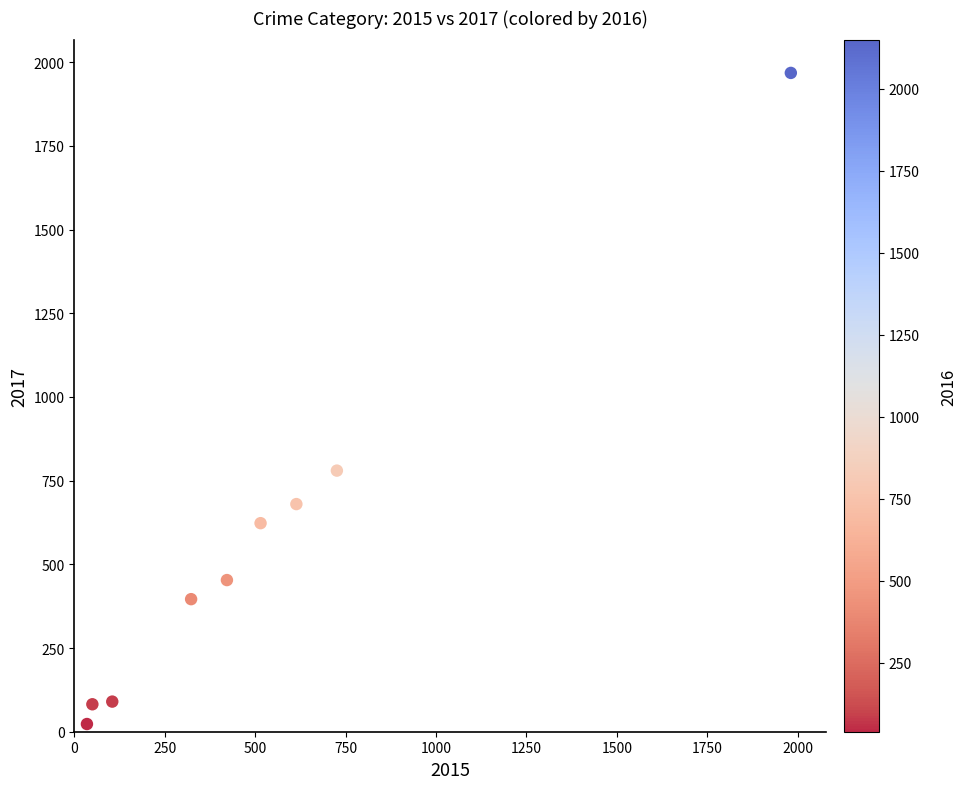

What is the average Y value?

566